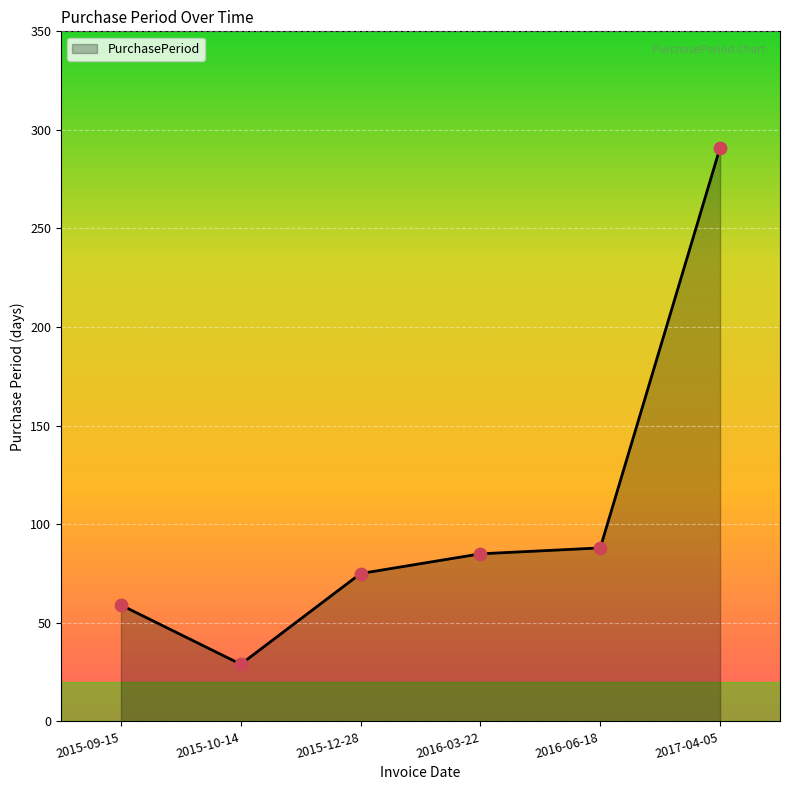

Which has a higher value, 2016-06-18 or 2016-03-22?

2016-06-18